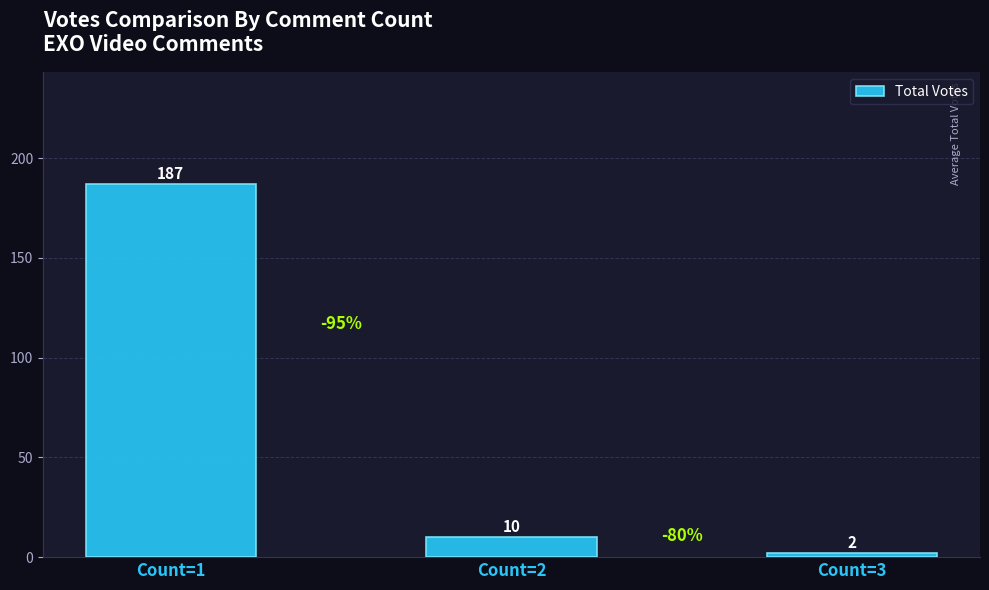

At which category does the chart reach its peak across all series?

Count=1